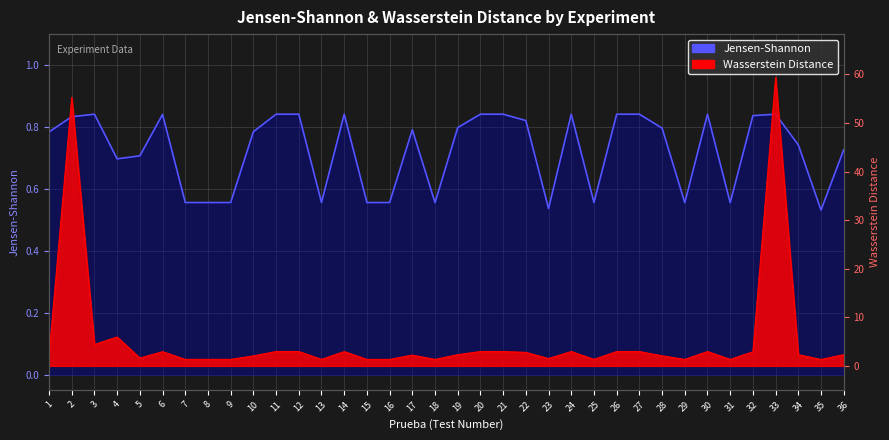

What is the difference between the wasserstein_distance values at 16 and 1?

0.8